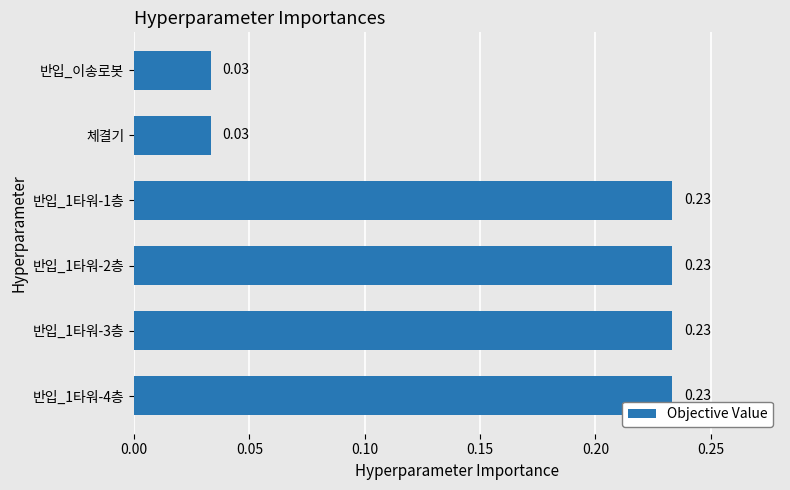

What is the sum of the values at 반입_1타워-4층 and 반입_1타워-2층?

0.5